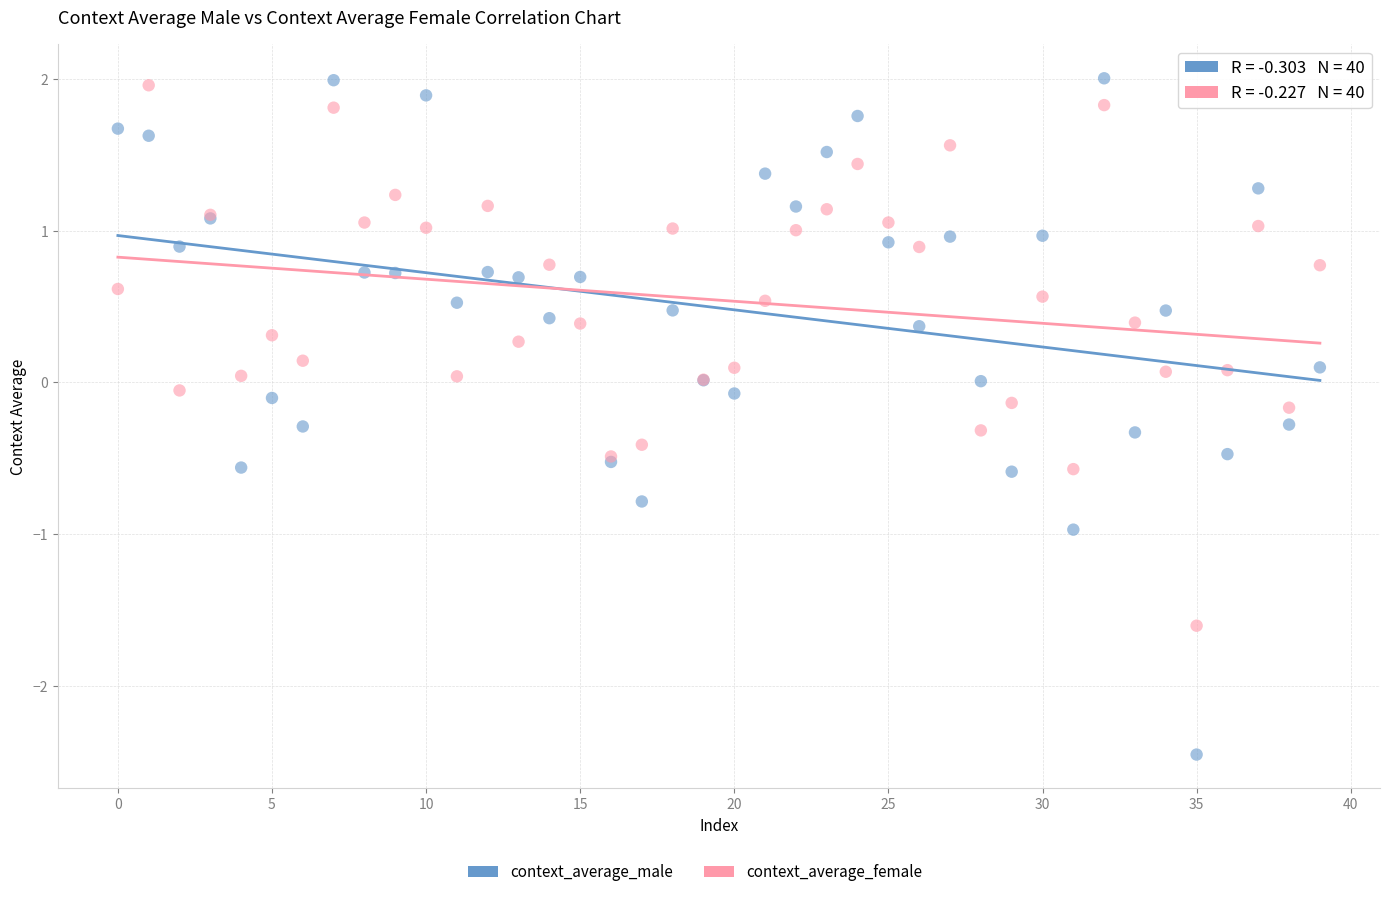

Which series has the widest spread of Y values?

context_average_male